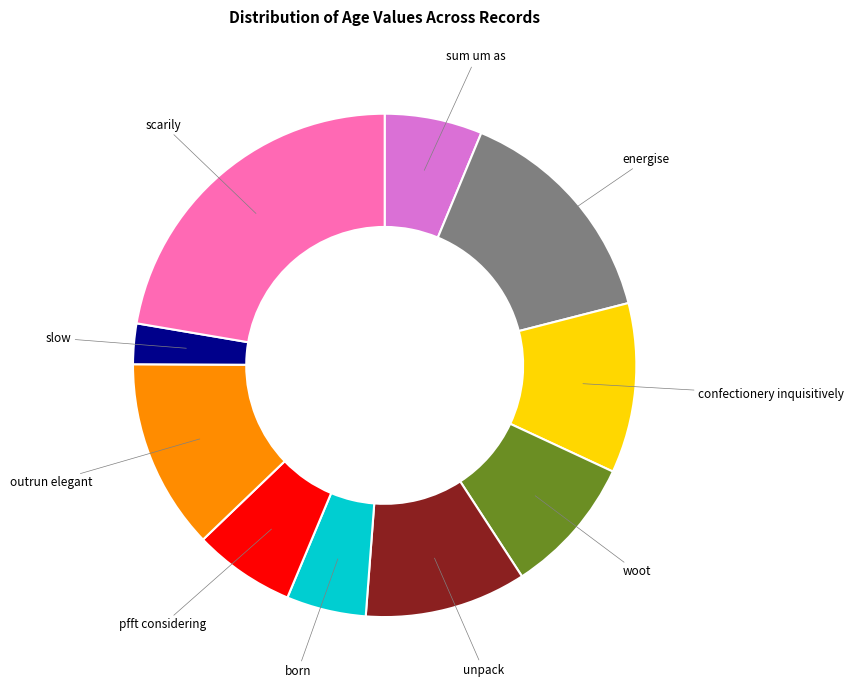

Is there a majority slice in this chart?

No